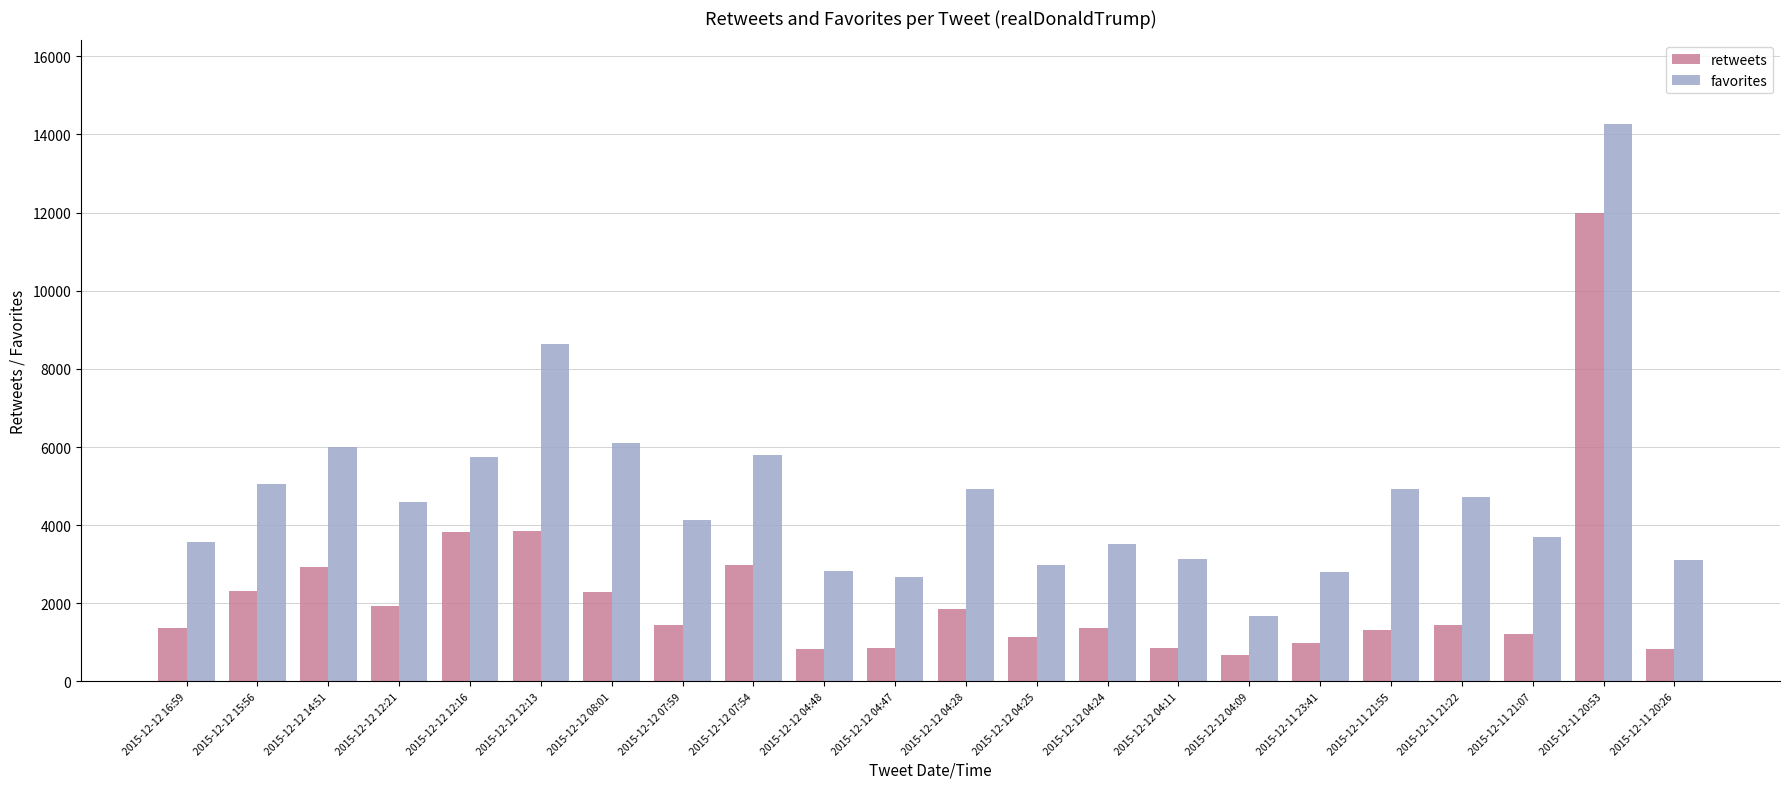

Rank the series at 2015-12-11 21:55 from lowest to highest value.

retweets, favorites